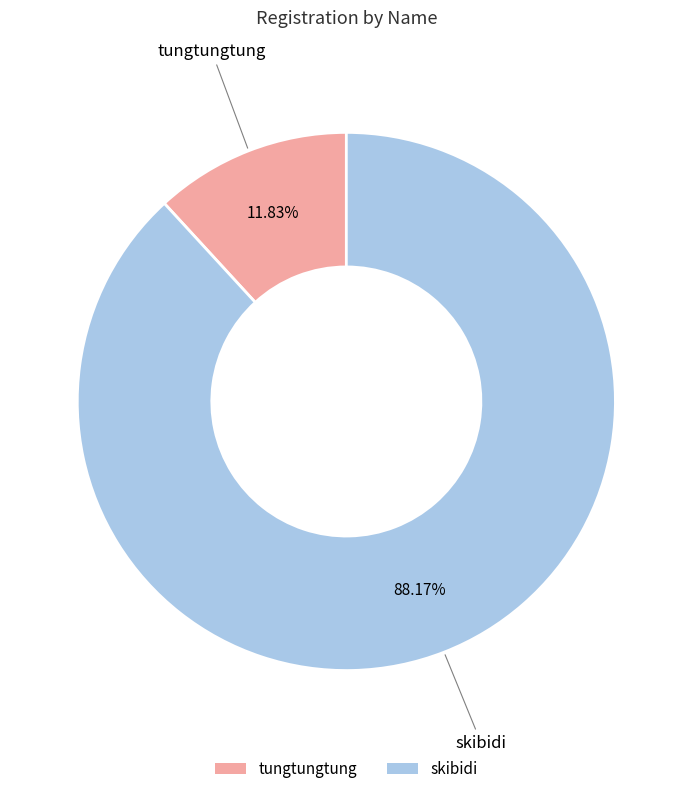

True or false: skibidi accounts for 88% of the total.

True